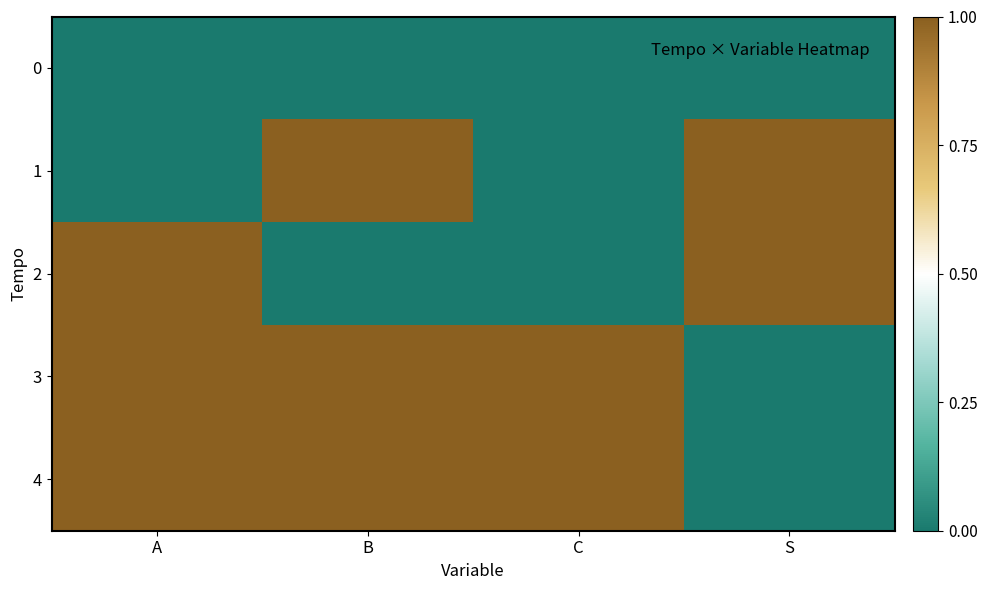

What is the difference between the highest and lowest values at B?

1